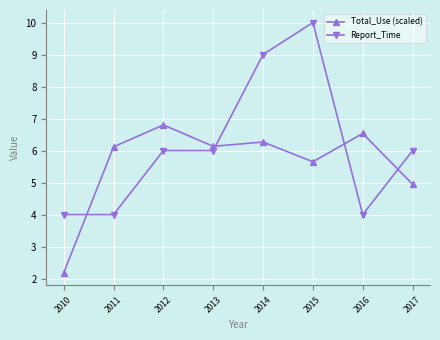

The value of Report_Time at 2010 is 4.0. True or false?

True